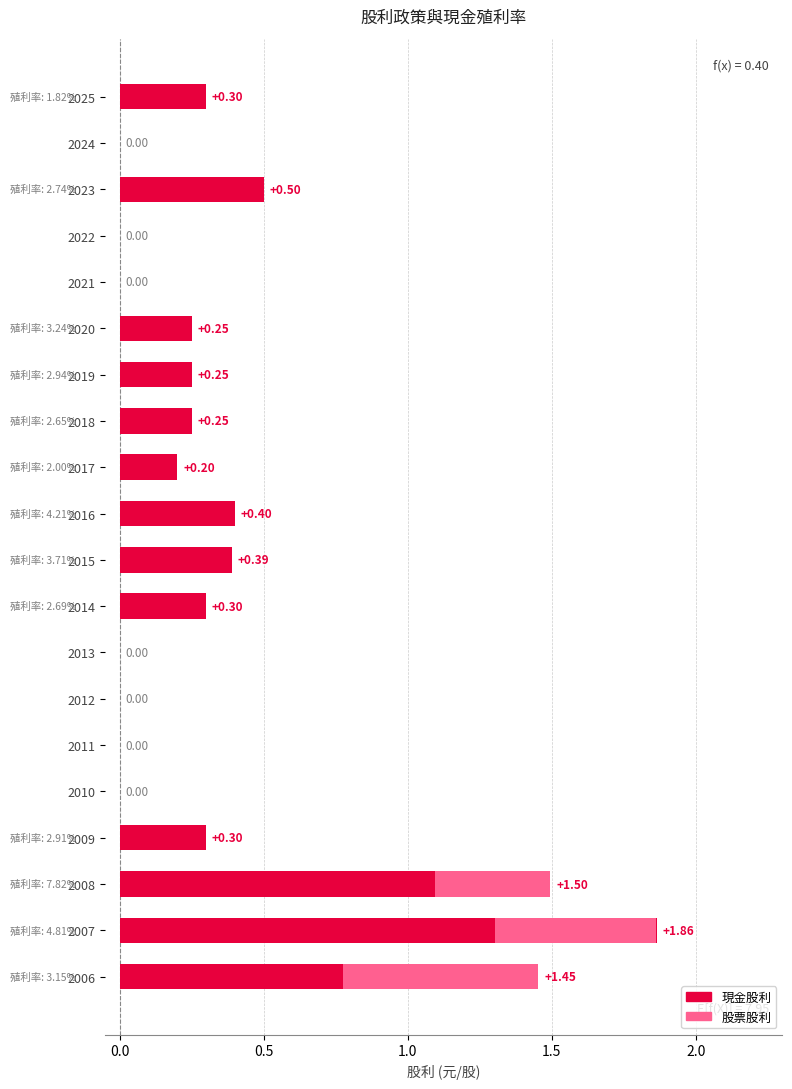

How many bars are there in each group?

2